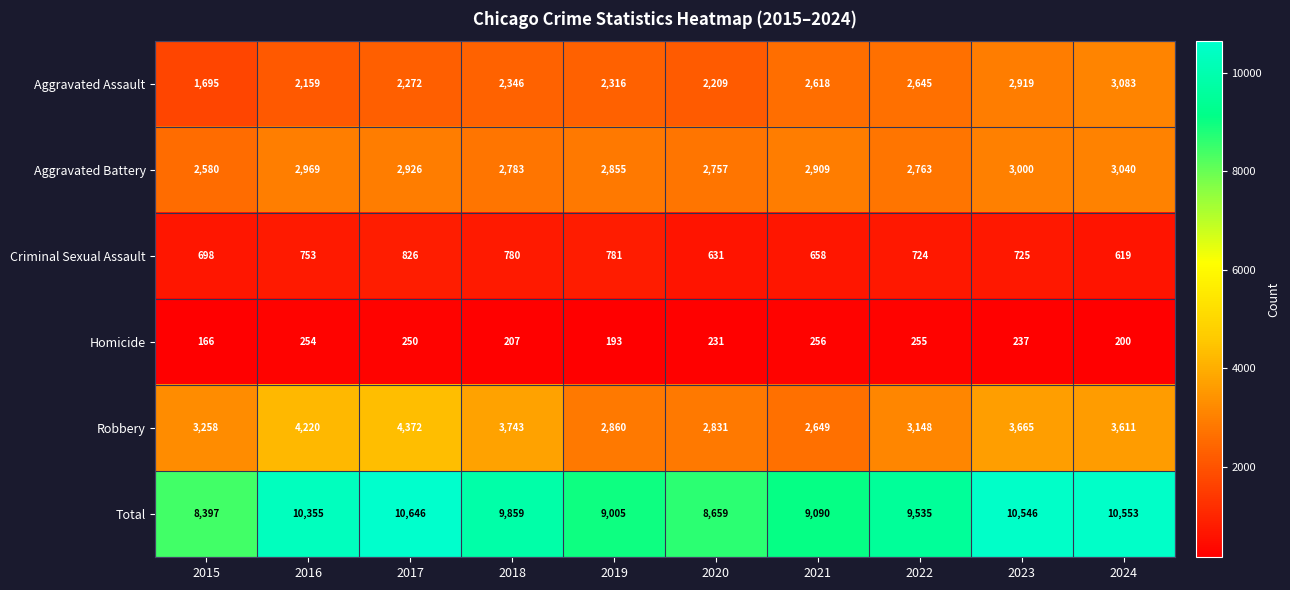

What is the difference between the maximum and minimum values in the Aggravated Battery series?

460